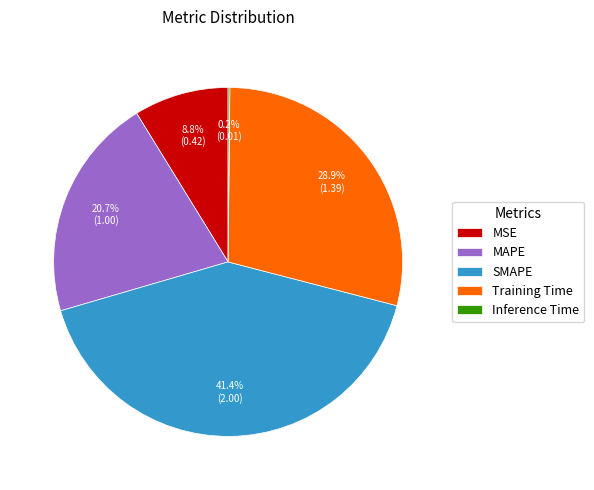

The MAPE slice represents 21% of the pie. True or false?

True